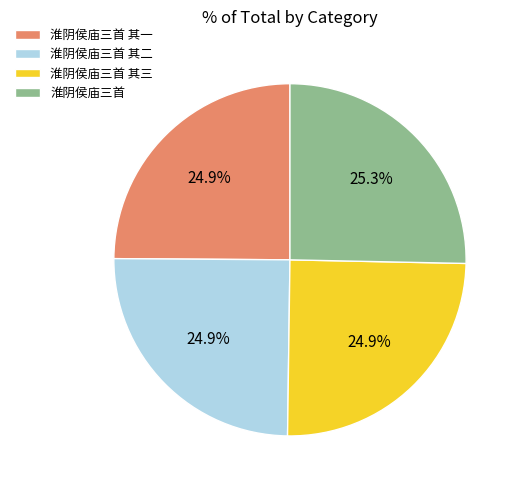

What is the ratio of the value at 淮阴侯庙三首 to the value at 淮阴侯庙三首 其三?

1.0